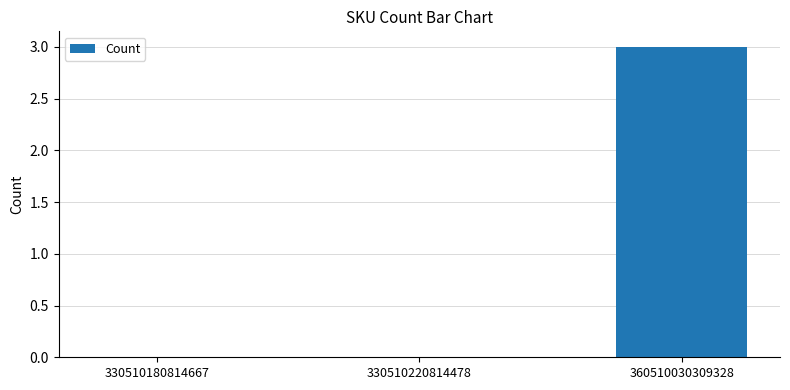

The chart shows a value of 1 at 330510180814667. True or false?

False